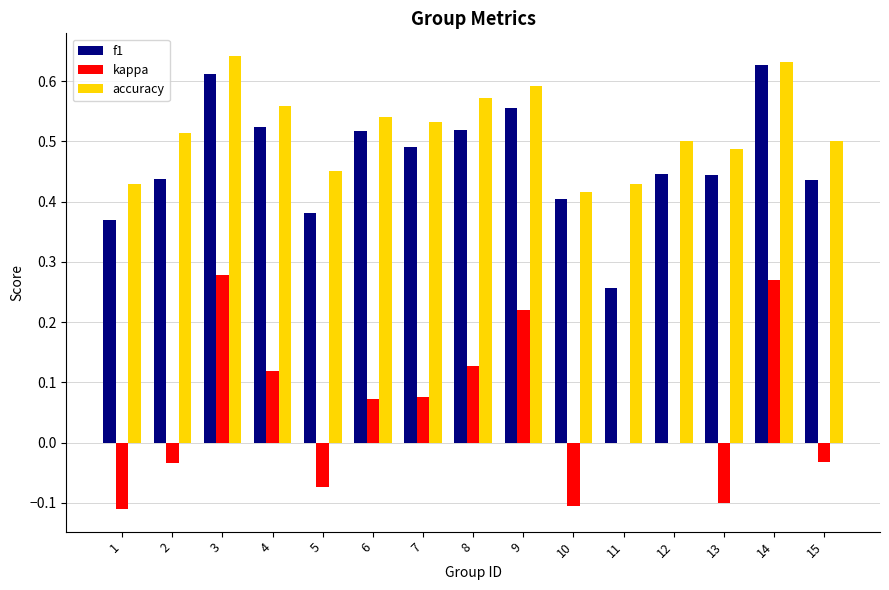

How many f1 values are between 0 and 1?

15